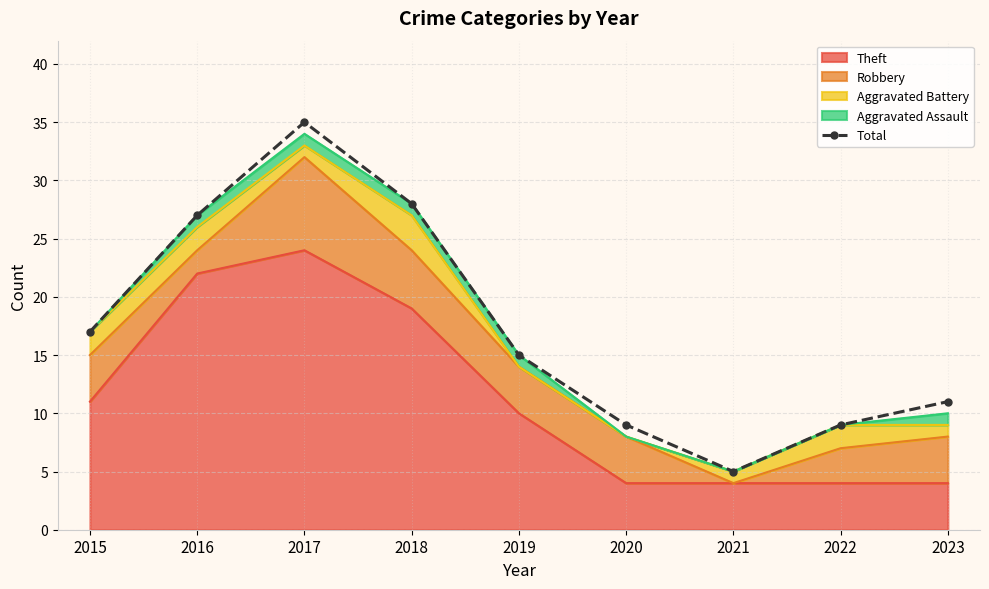

Rank the categories by value from highest to lowest.

2017, 2018, 2016, 2015, 2019, 2023, 2020, 2022, 2021